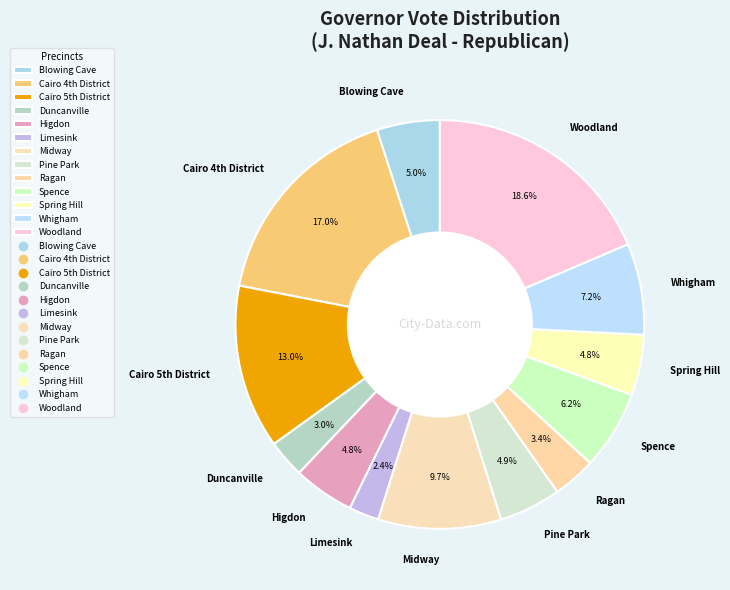

What is the smallest slice in the pie chart?

Limesink